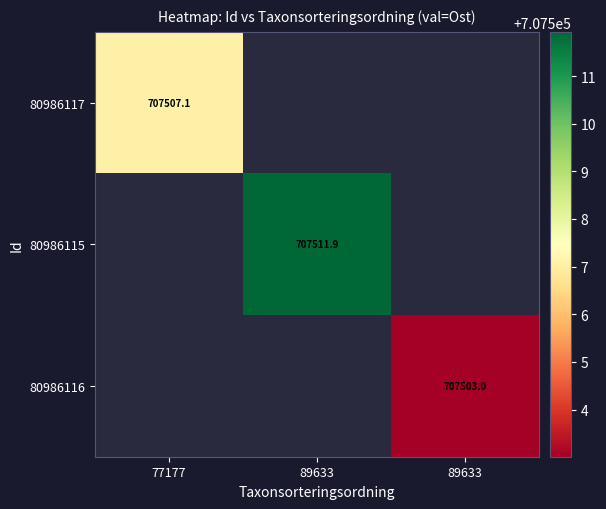

At how many categories does at least one series exceed 707505?

2